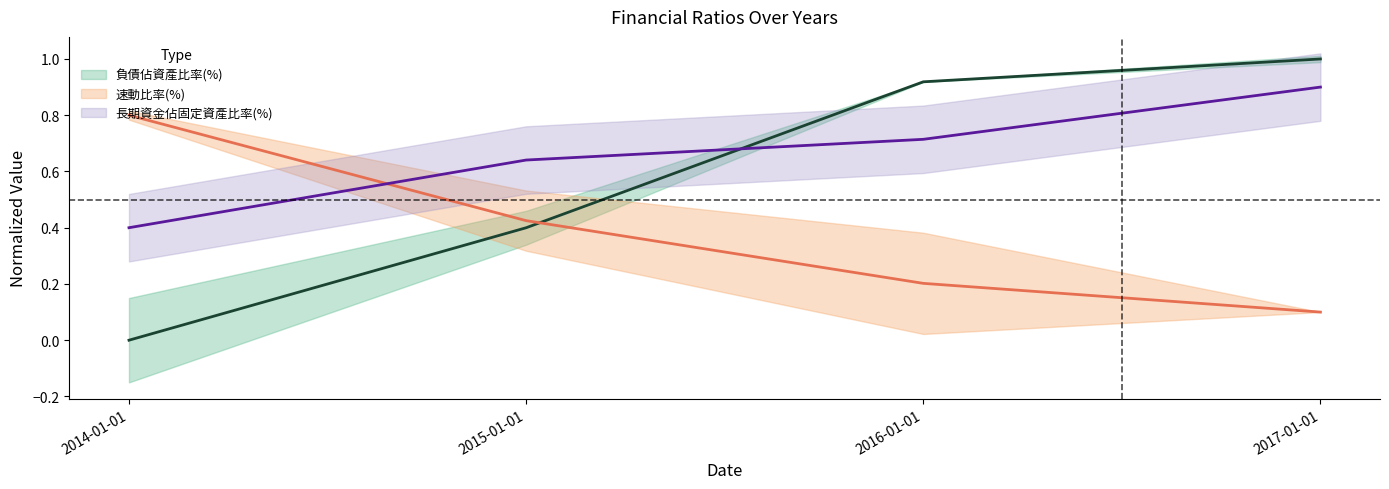

At which category is the sum across all series the highest?

2017-01-01